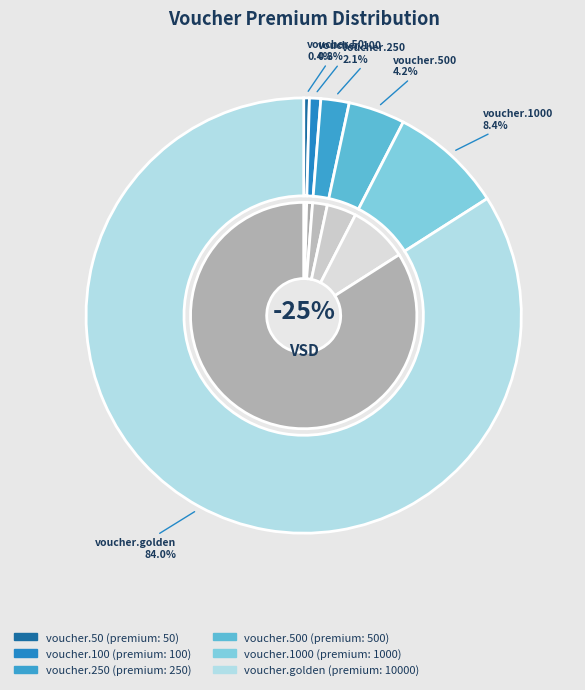

Is voucher.250 the majority of the pie?

No